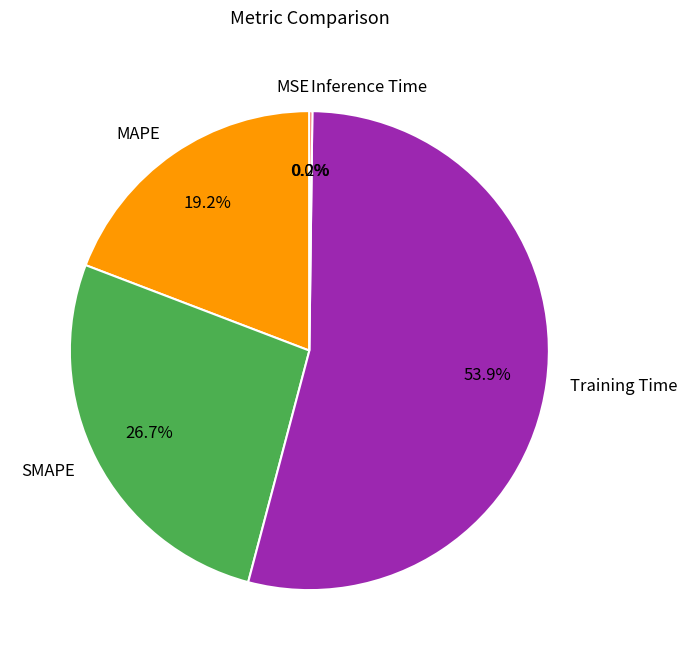

Is there a majority slice in this chart?

Yes